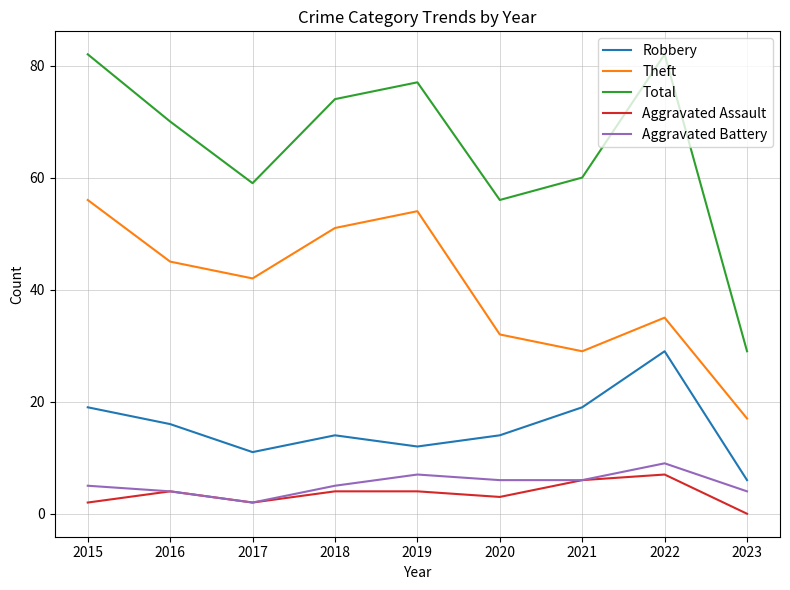

How many positive values does the Aggravated Assault series have?

8